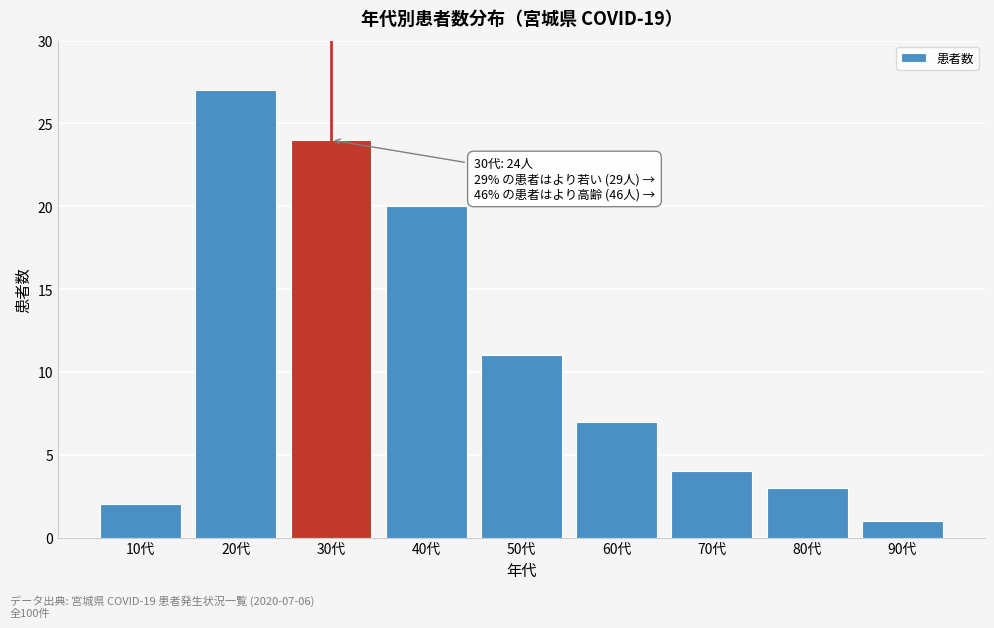

Reading left to right, transcribe all the data shown in this chart.

2	27	24	20	11	7	4	3	1